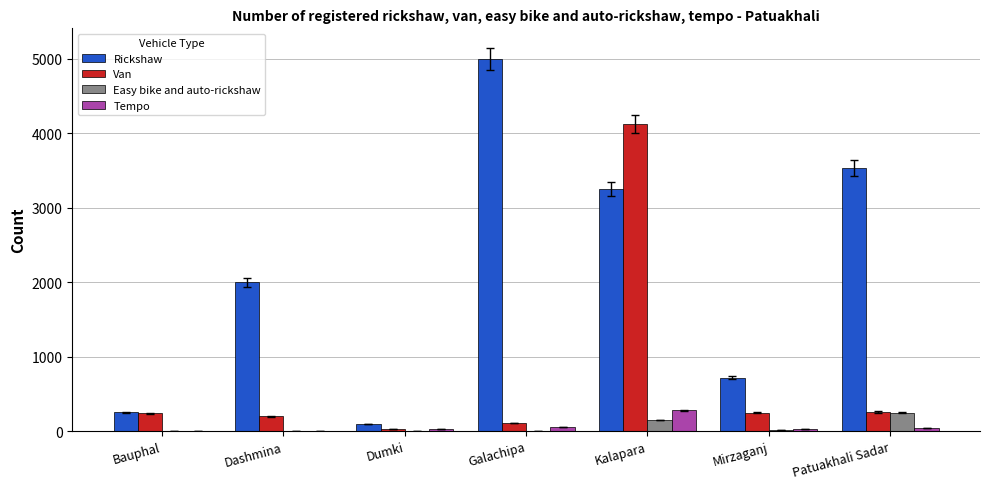

What are all the series names shown in the legend?

Rickshaw, Van, Easy bike and auto-rickshaw, Tempo